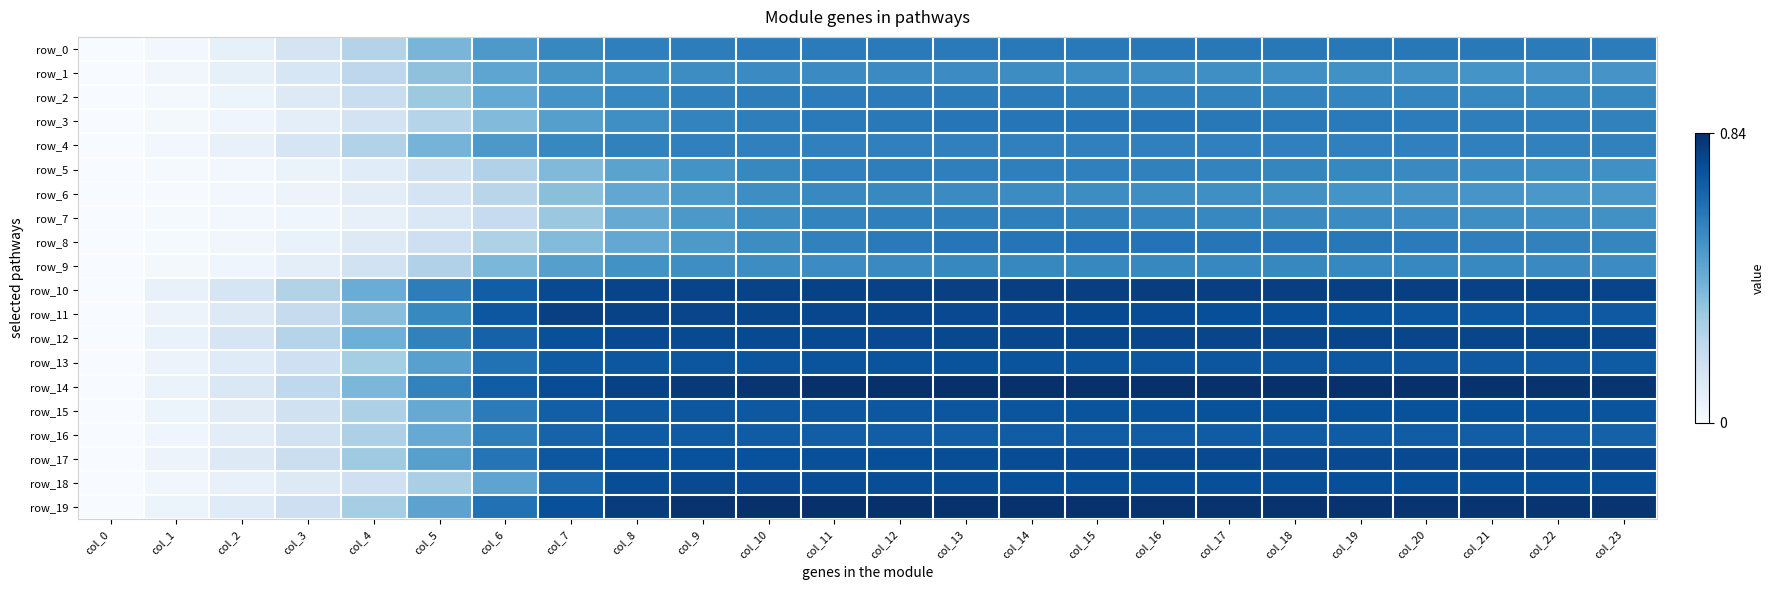

What is the sum of all row_15 values?

13.9